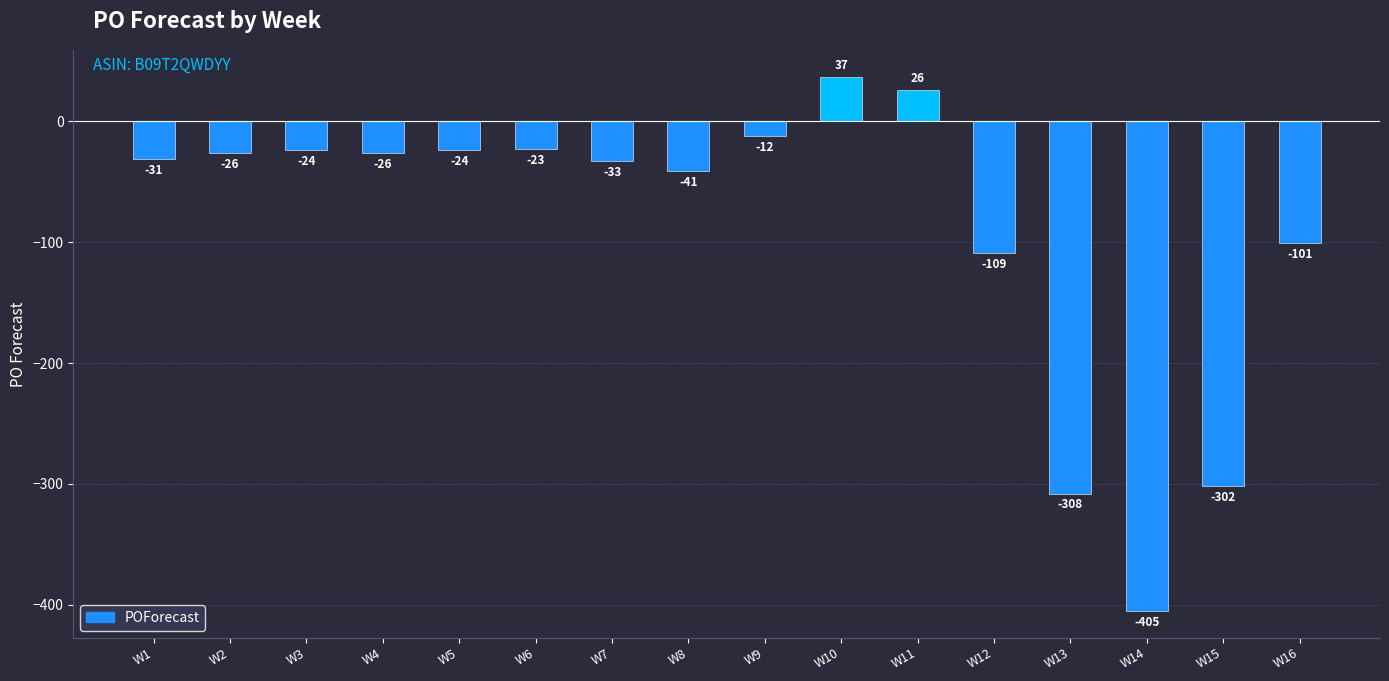

Count the number of categories in the chart.

16